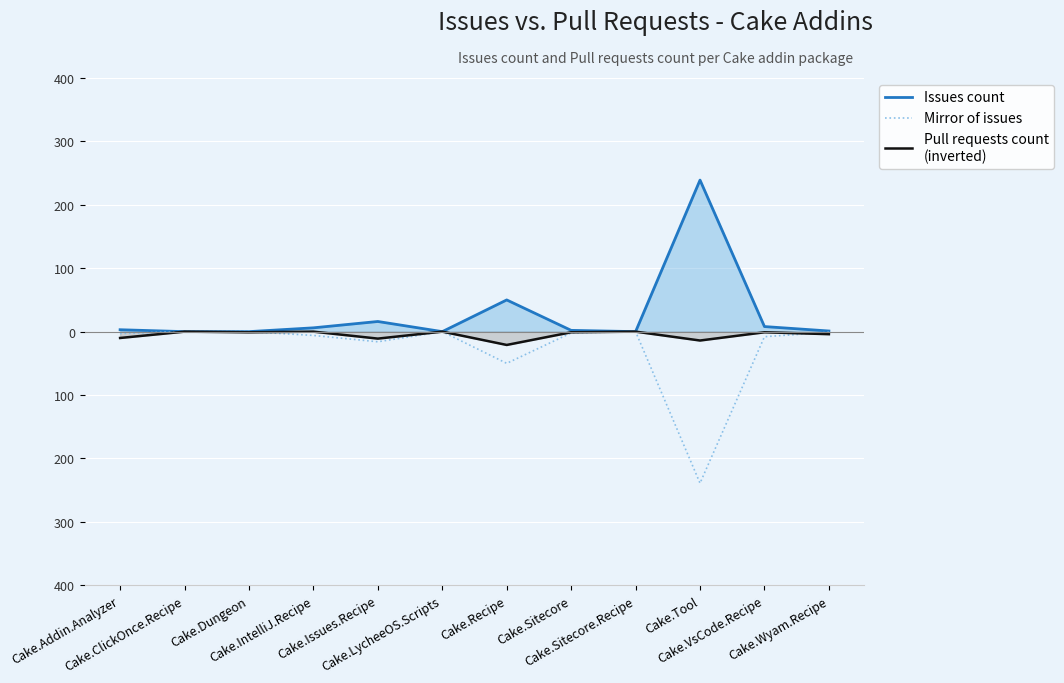

What are all the series names shown in the legend?

Issues count, Mirror of issues, Pull requests count
(inverted)